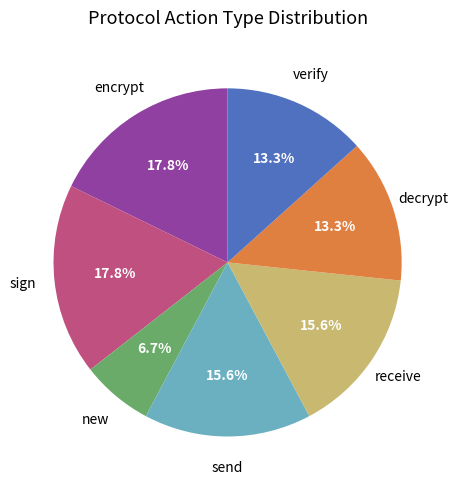

Does any single category account for the majority?

No